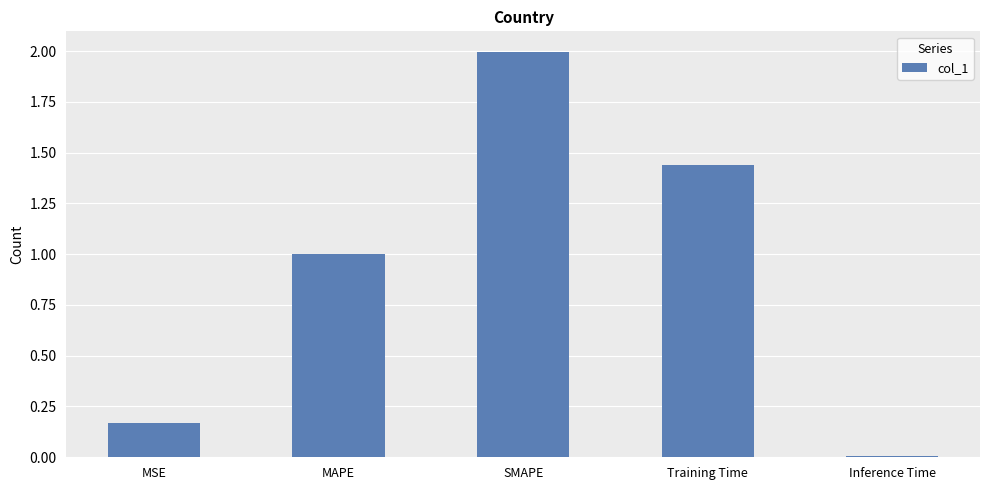

What is the label of the 3rd bar from the right?

SMAPE